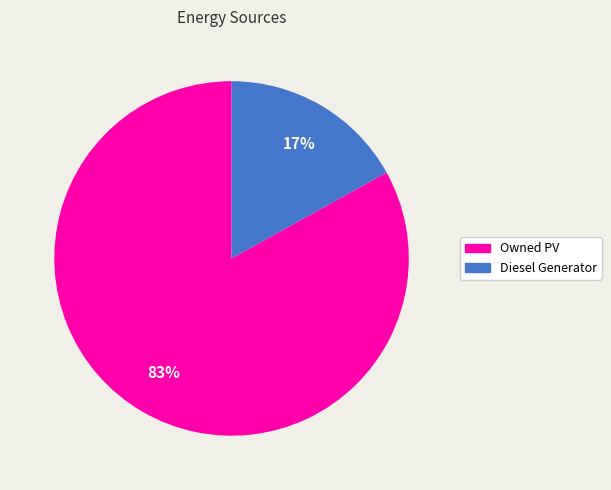

The Diesel Generator slice represents 17% of the pie. True or false?

True